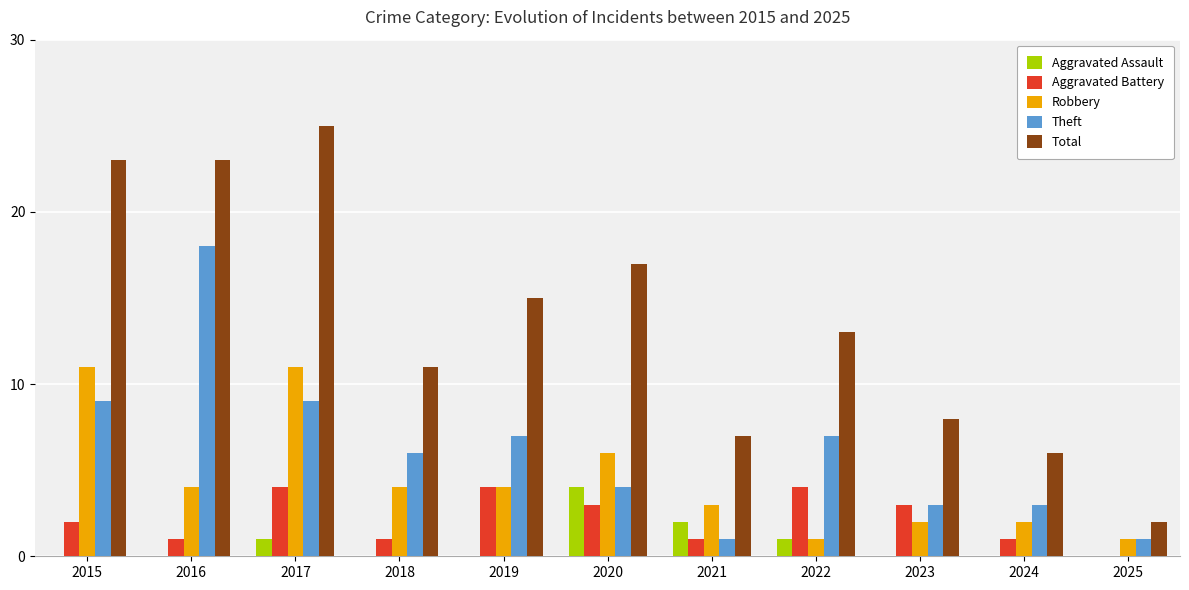

How many data points does each series have?

11